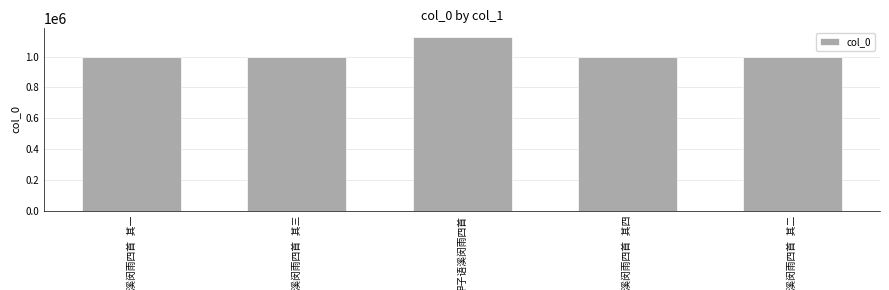

What is the minimum value shown in the chart?

994508